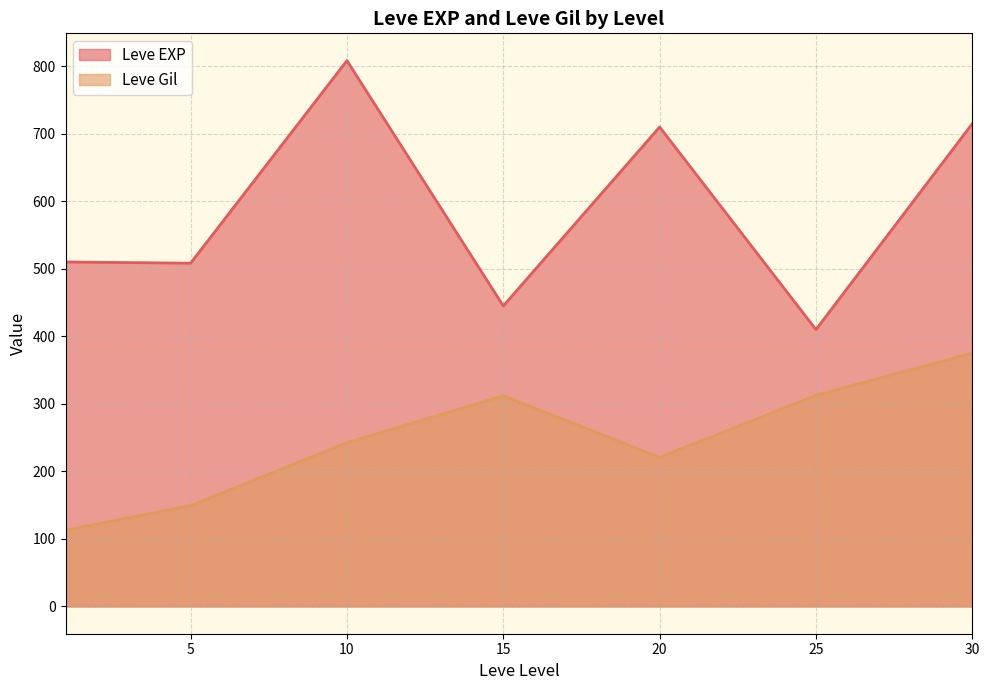

What is the greatest value displayed?

808.3